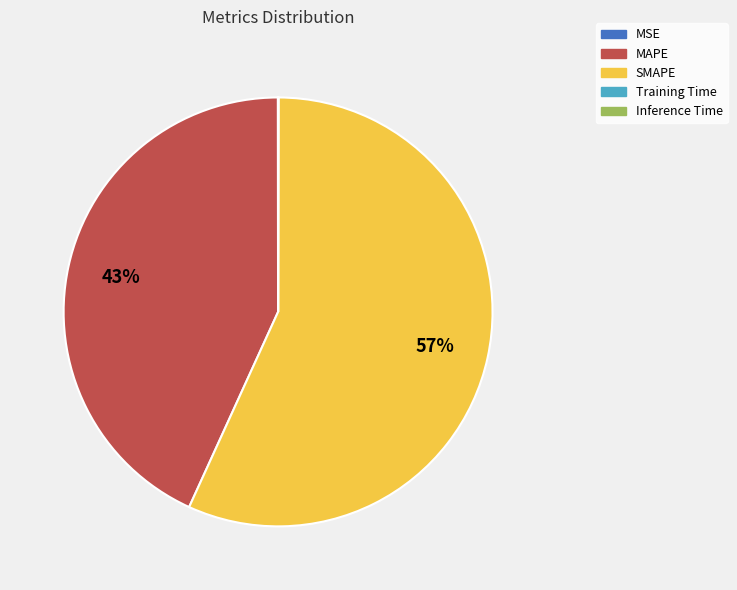

Does any single category account for the majority?

Yes